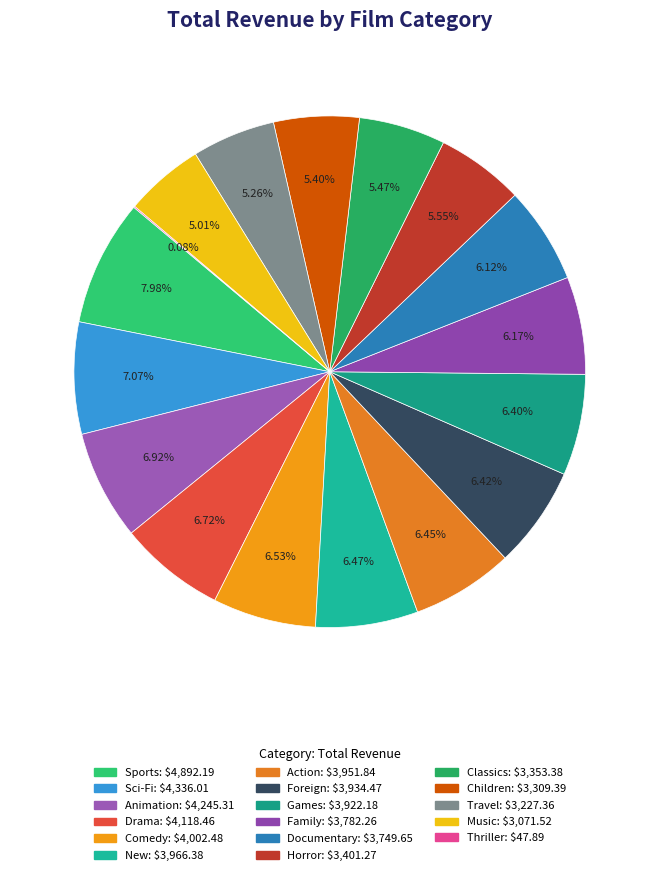

Which category has the smallest portion of the pie?

Thriller